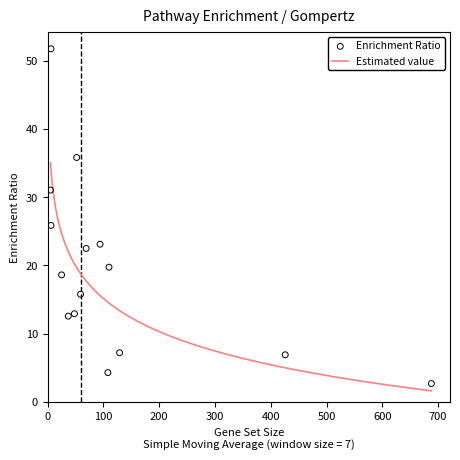

Which series contains the highest Y value?

enrichmentRatio